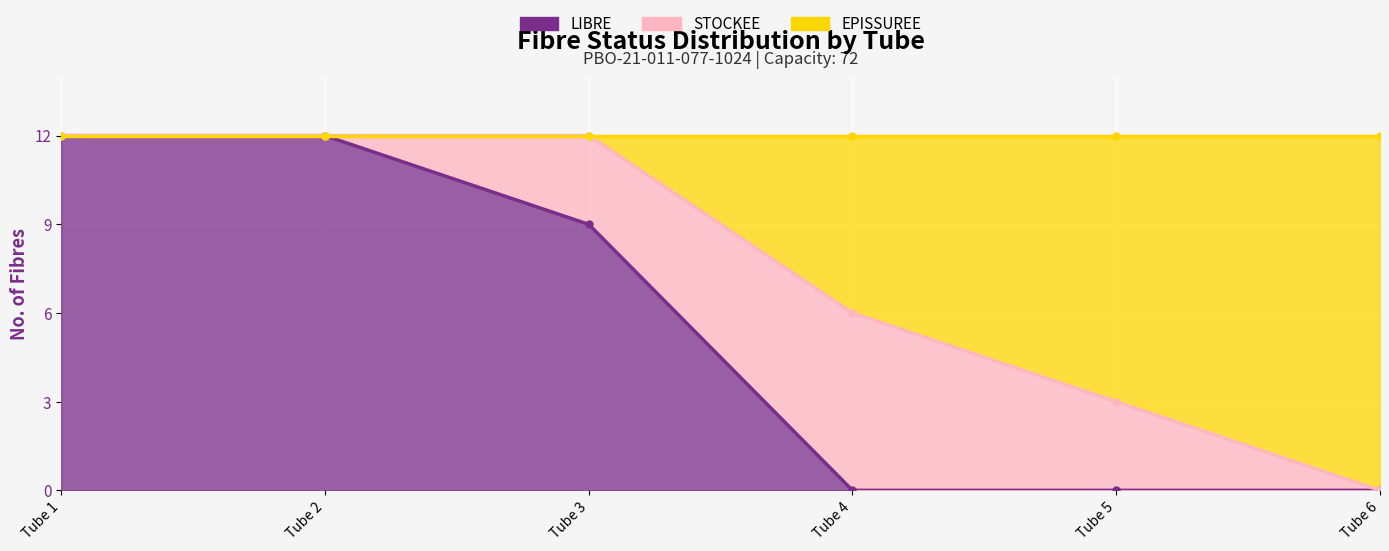

Which category has the highest value in the LIBRE series?

Tube 1